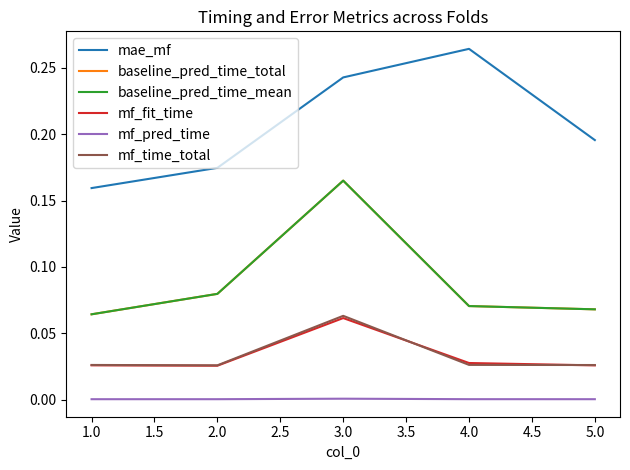

True or false: mf_time_total and mae_mf intersect in this chart.

False